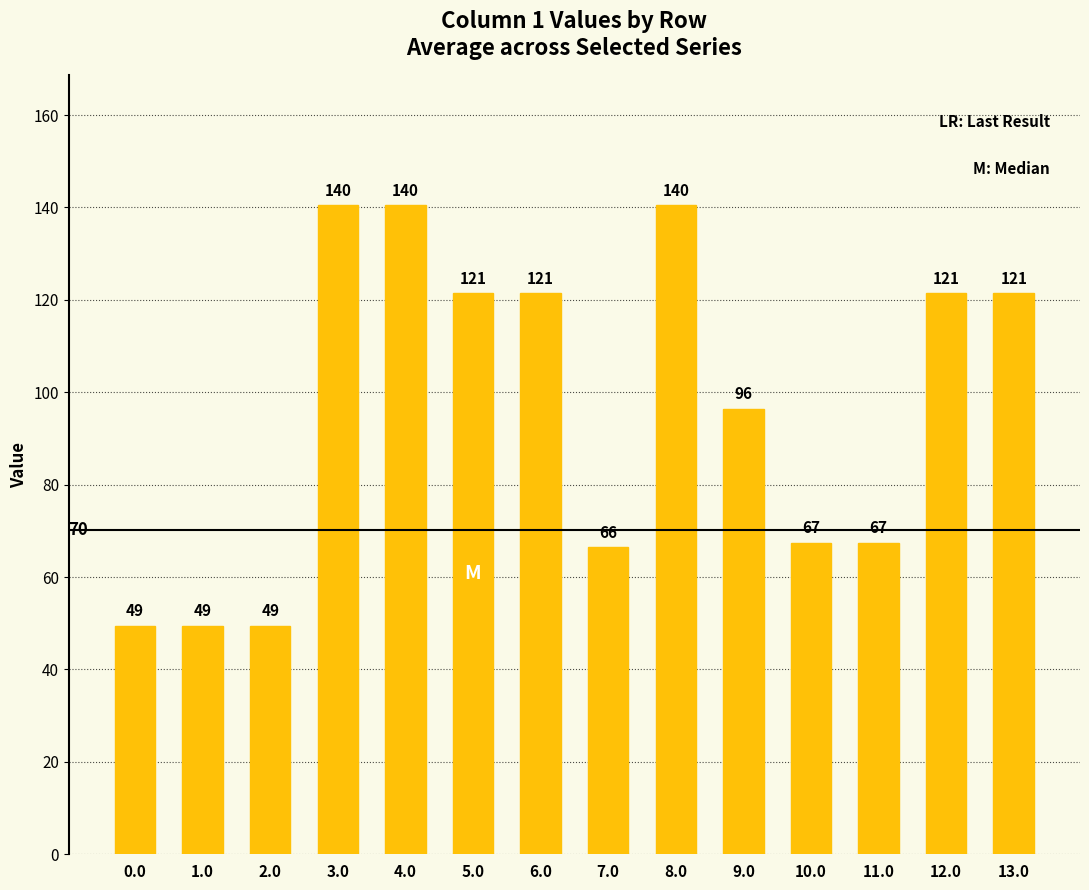

Approximately how many times larger is the value at 7.0 compared to 0.0?

1.3